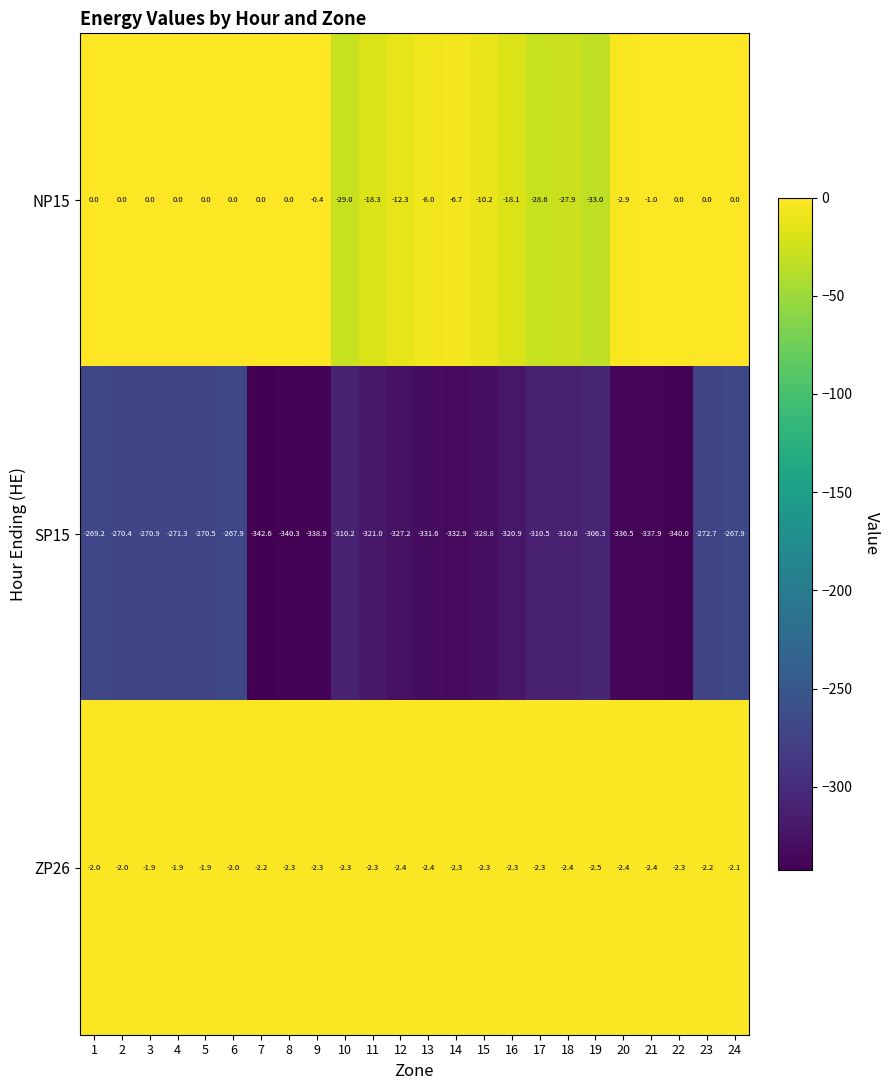

Which category has the lowest value across all series?

7